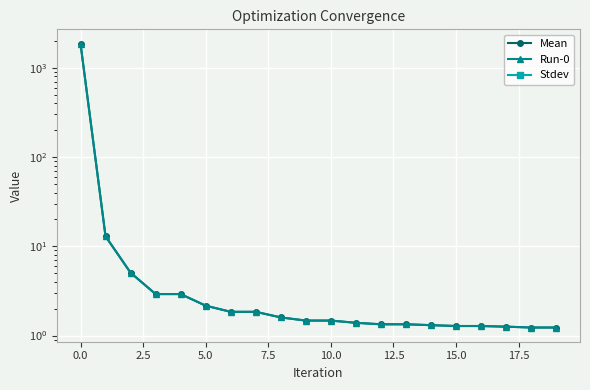

What is the highest value of the Run-0 series?

1868.6